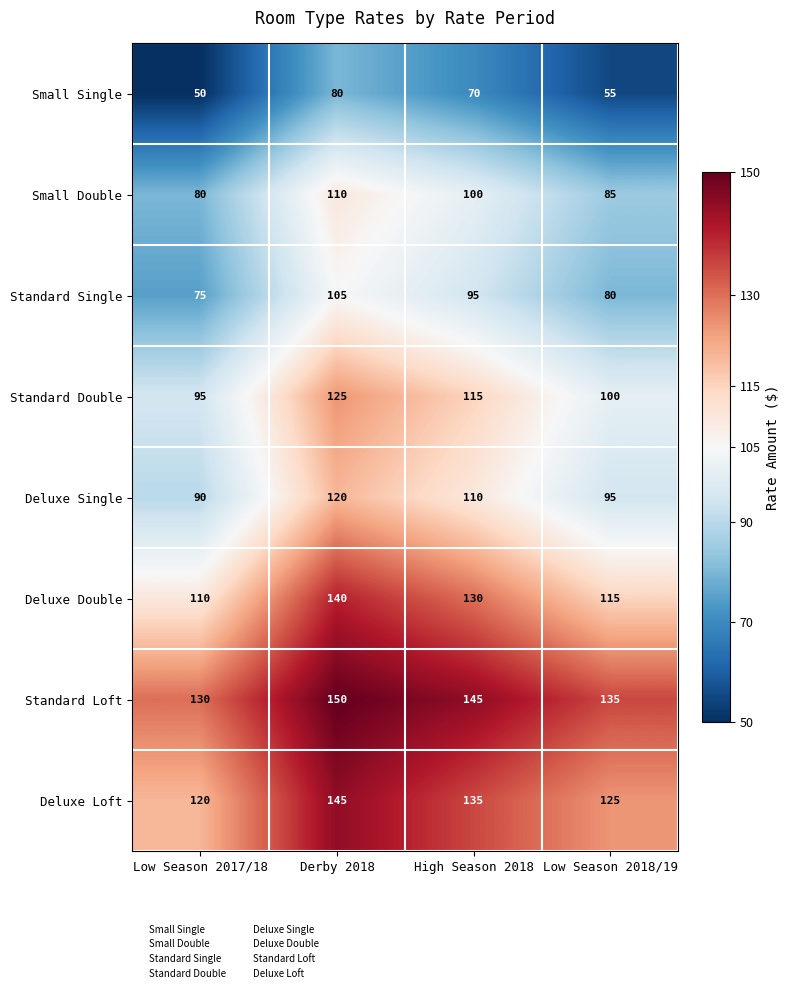

True or false: Small Single has a value of 92 at Low Season 2018/19.

False